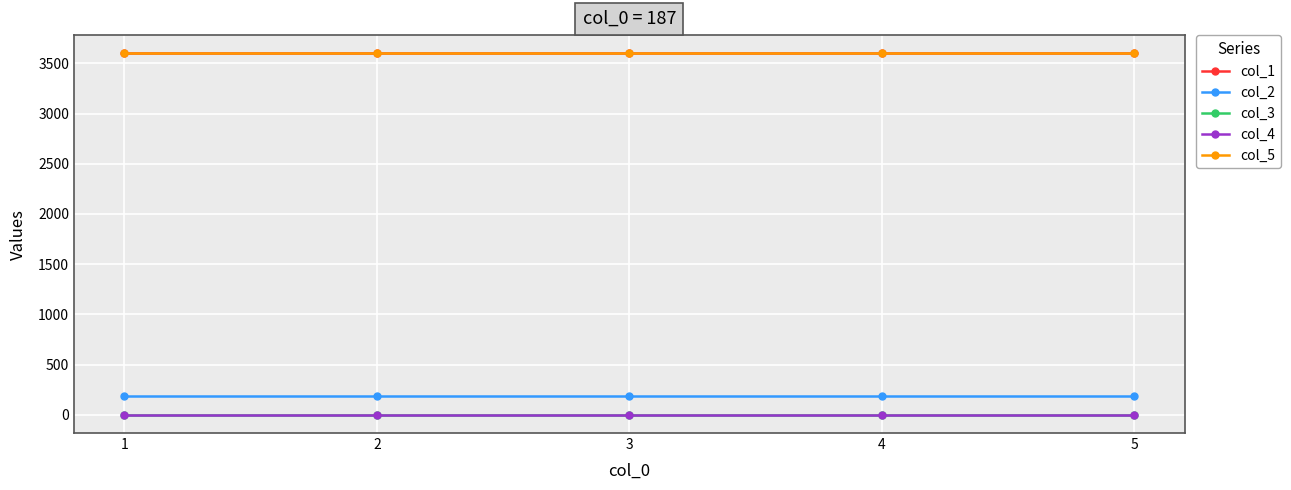

Does the chart have visible grid lines?

Yes